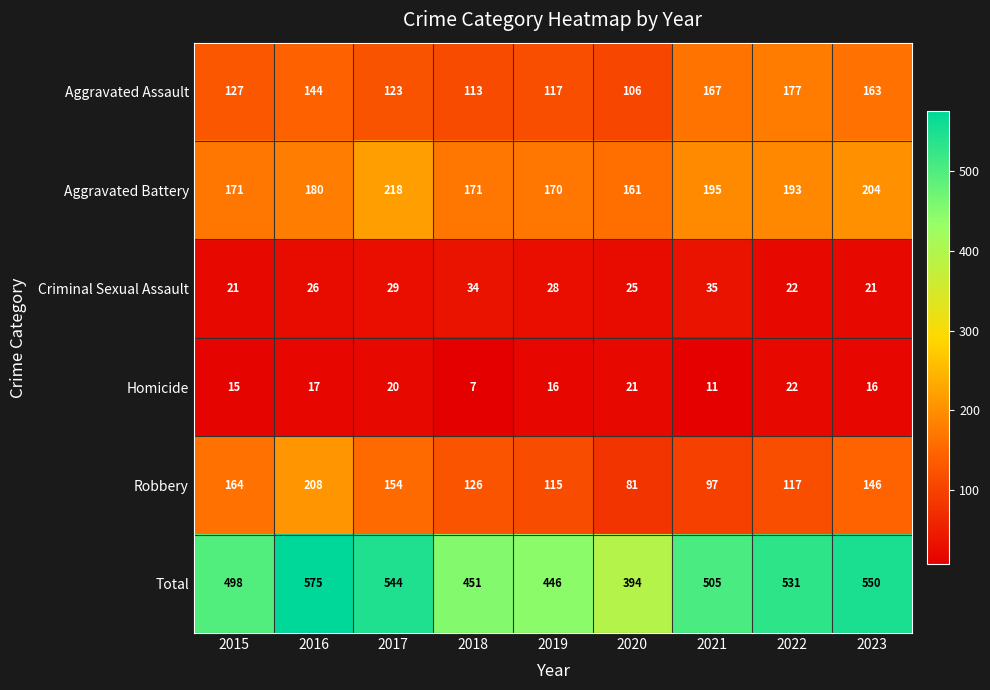

Read the Robbery value at 2017, to the nearest 5.

155